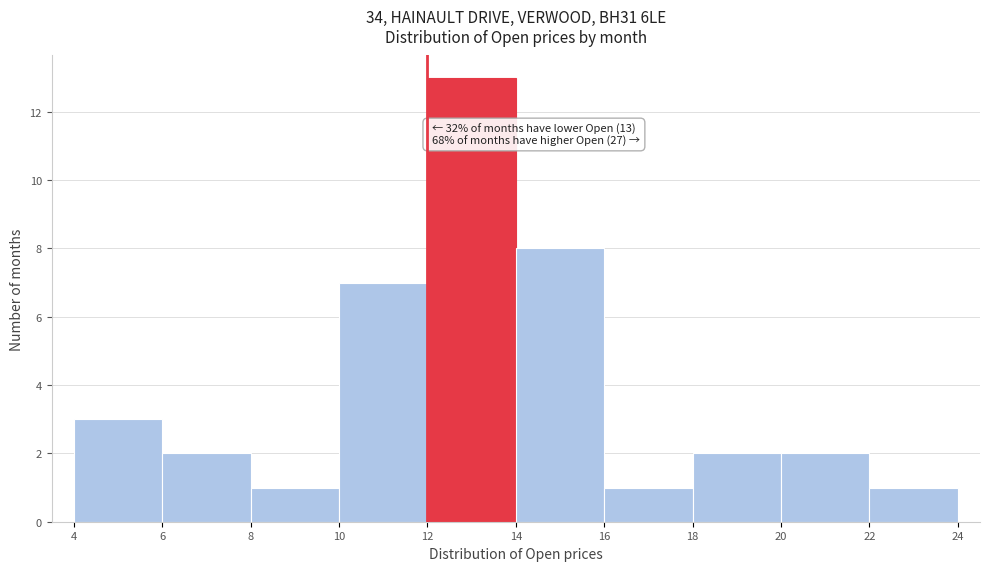

Which range on the x-axis has the tallest bar?

12 to 14